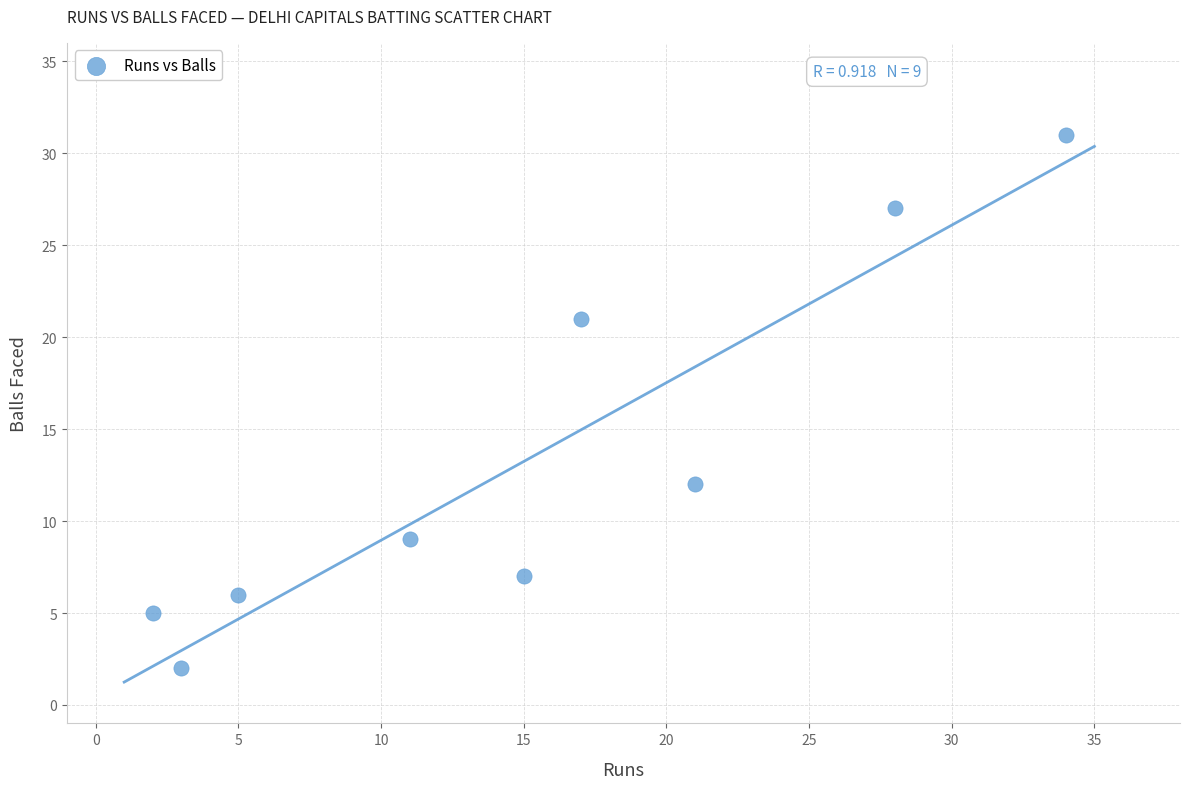

What is the average Y value?

13